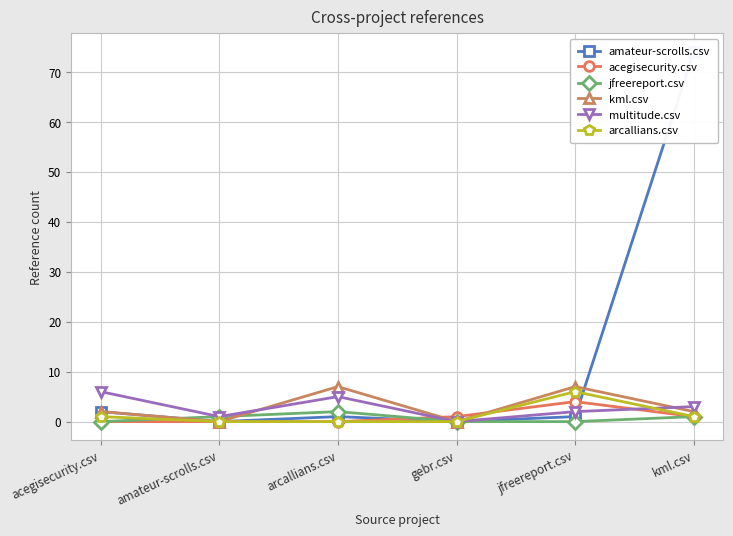

True or false: jfreereport.csv has more than 2 interior local peaks.

False